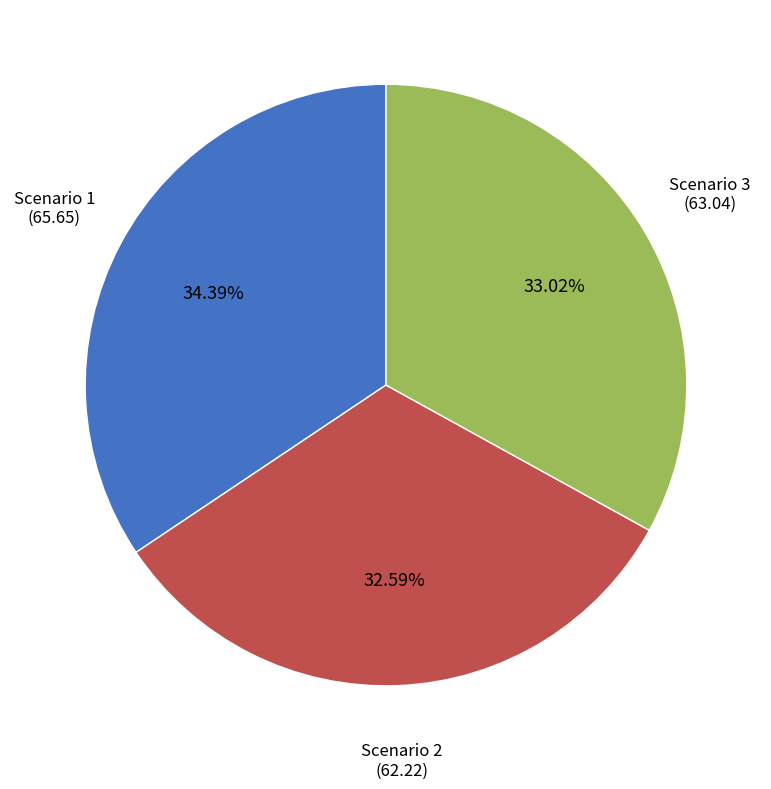

Does any single category account for the majority?

No